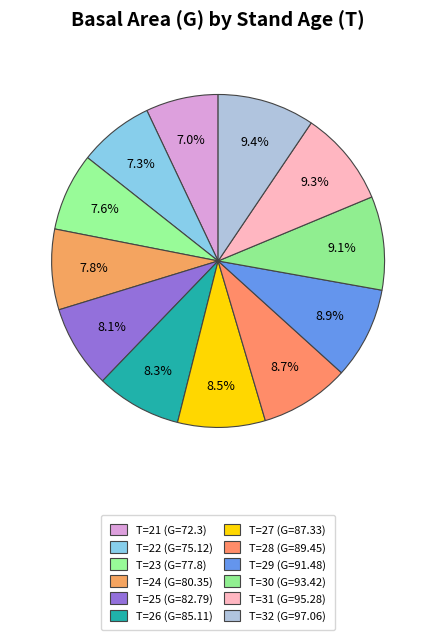

What is the change in value from T=24 to T=26?

+4.8